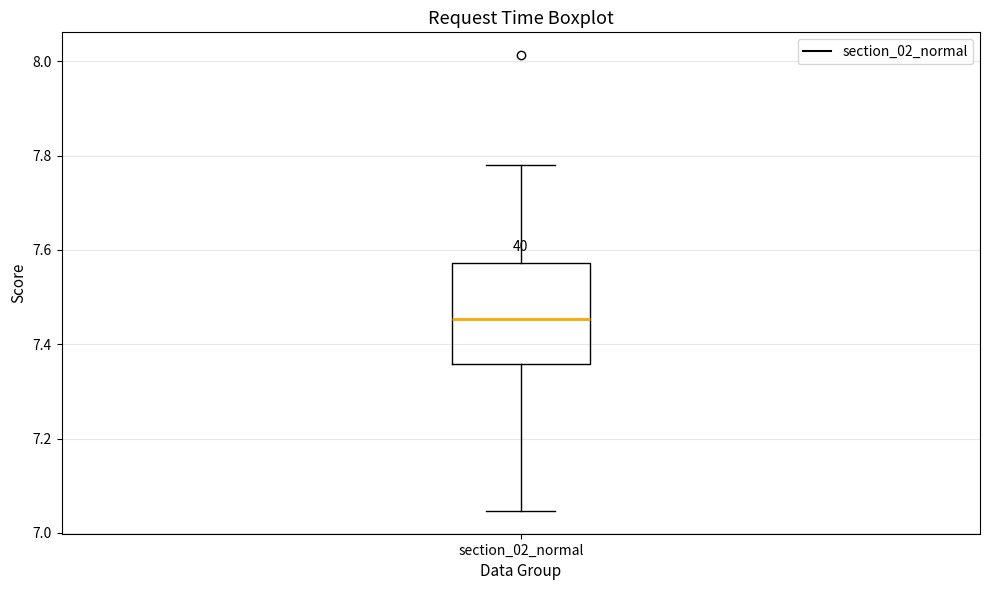

Where is the lower edge of the box for section_02_normal on the y-axis? The values are not printed on the chart, so give them approximately, as read against the axis.

7.36